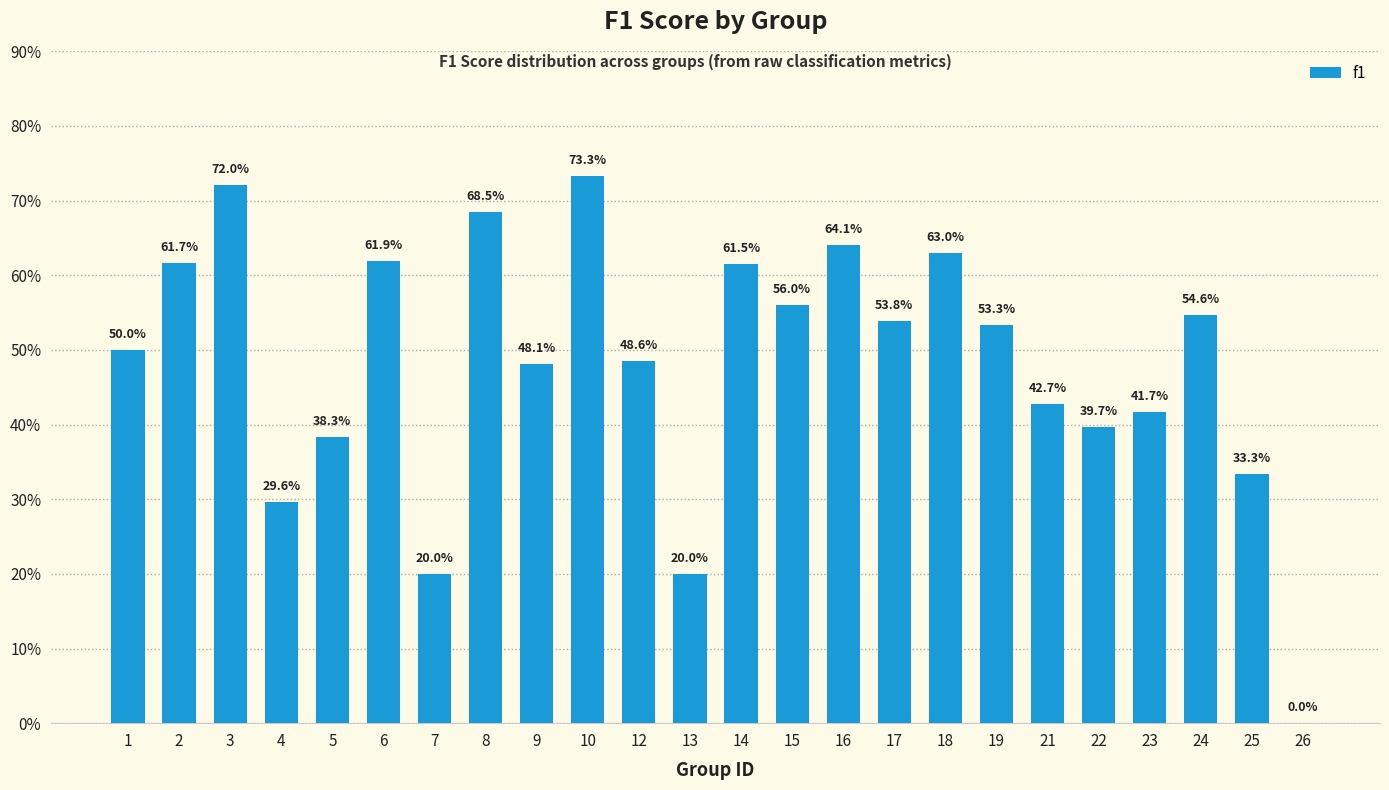

The chart shows a value of 0.3 at 4. True or false?

True